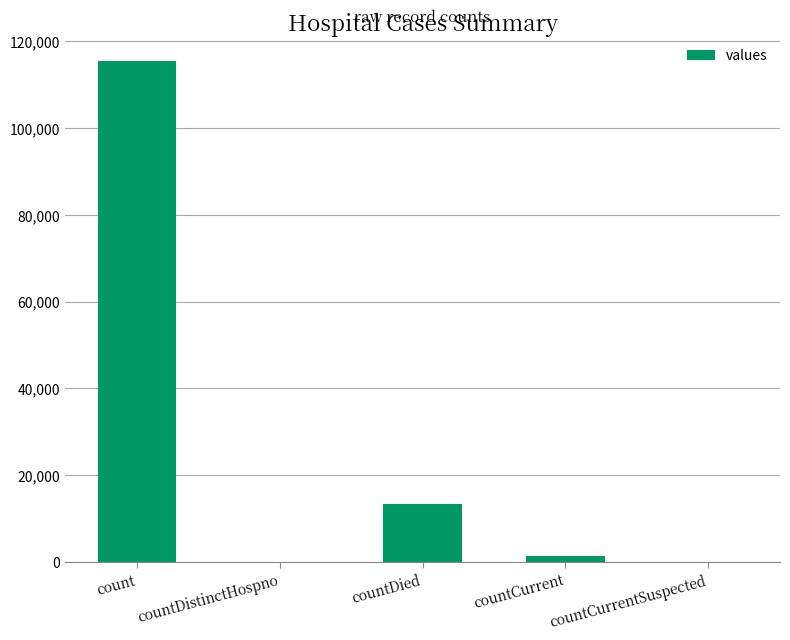

What is the greatest value displayed?

115379